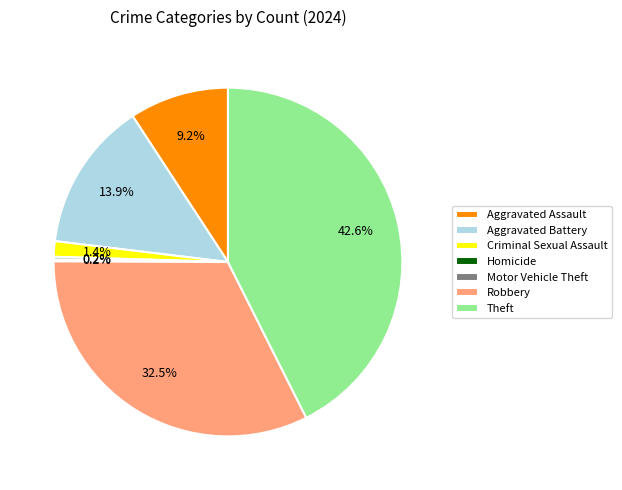

Which slice is the largest?

Theft